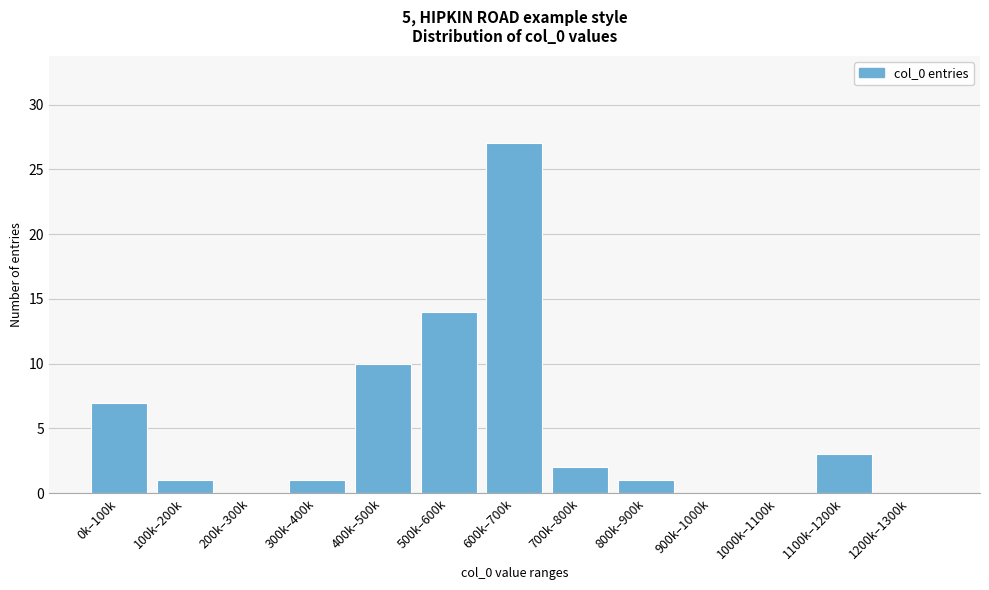

Reading left to right, list all the values displayed in this chart.

0k–100k=7	100k–200k=1	200k–300k=0	300k–400k=1	400k–500k=10	500k–600k=14	600k–700k=27	700k–800k=2	800k–900k=1	900k–1000k=0	1000k–1100k=0	1100k–1200k=3	1200k–1300k=0